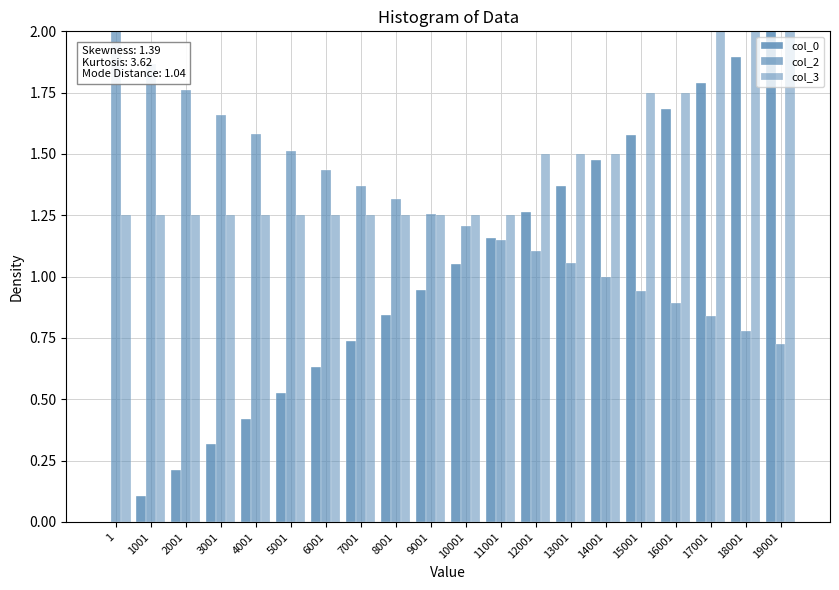

Rank the series by their average value, from highest to lowest.

col_3, col_2, col_0